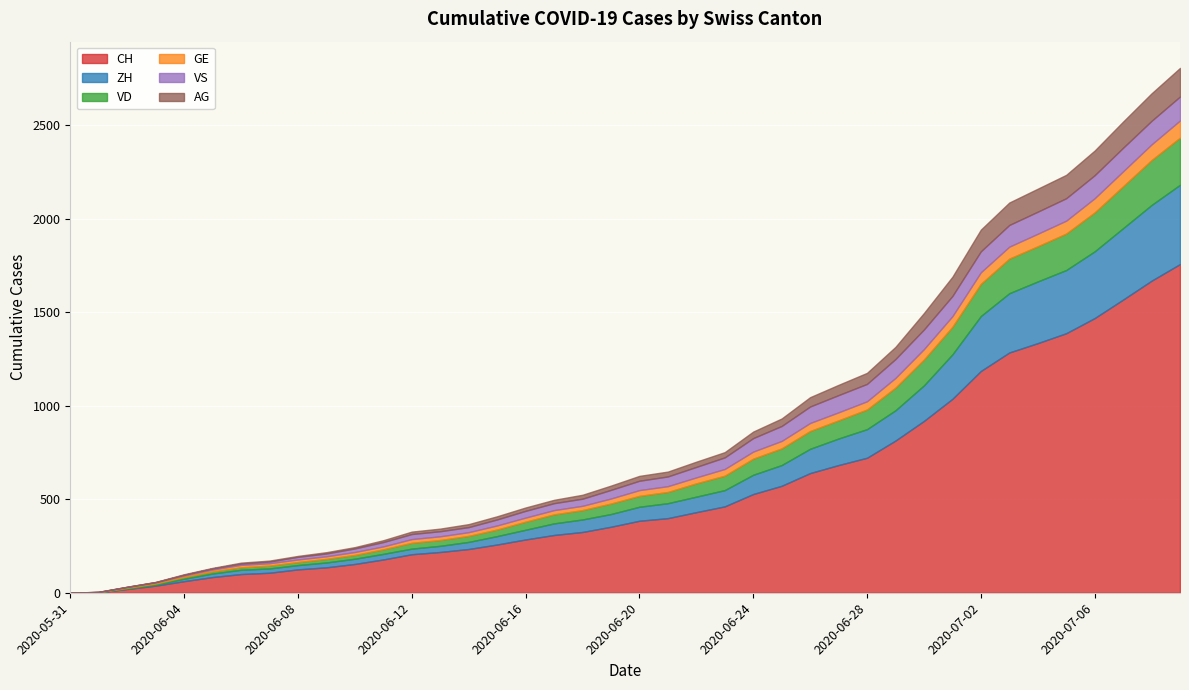

How many times do VD and ZH cross each other?

3